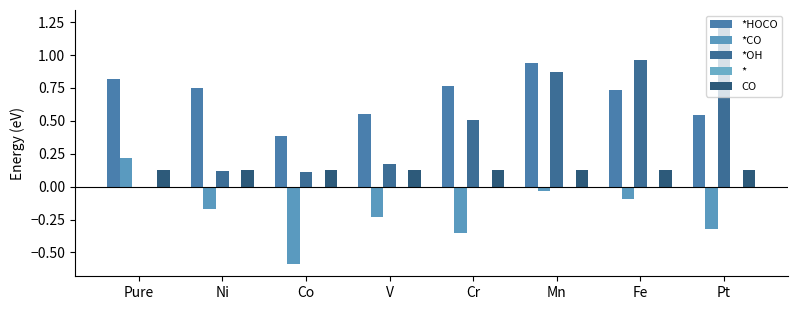

At which category is the sum across all series the highest?

Mn